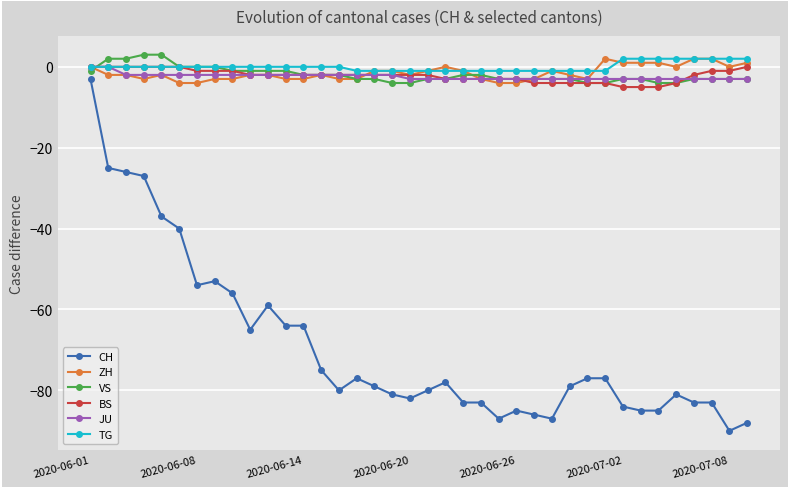

Which series has the widest spread of values?

CH